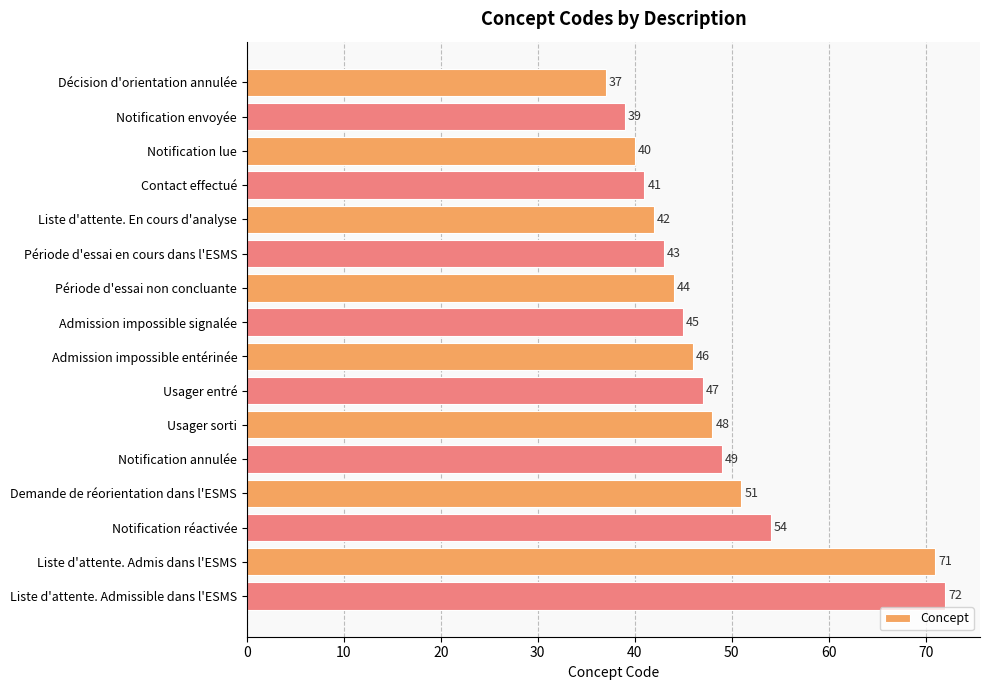

Rank the categories by value from highest to lowest.

Liste d'attente. Admissible dans l'ESMS, Liste d'attente. Admis dans l'ESMS, Notification réactivée, Demande de réorientation dans l'ESMS, Notification annulée, Usager sorti, Usager entré, Admission impossible entérinée, Admission impossible signalée, Période d'essai non concluante, Période d'essai en cours dans l'ESMS, Liste d'attente. En cours d'analyse, Contact effectué, Notification lue, Notification envoyée, Décision d'orientation annulée